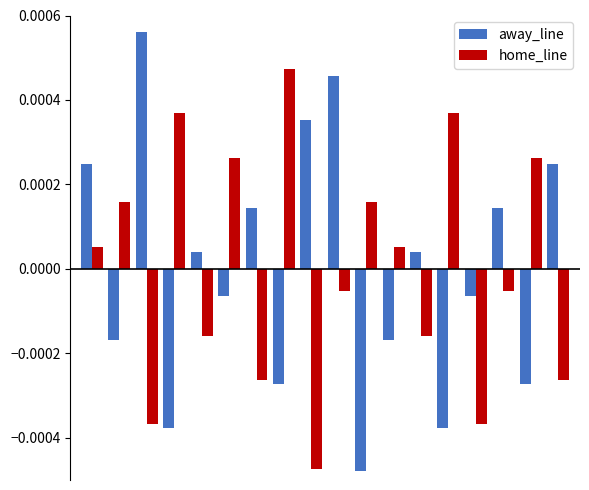

Which series has the widest spread of values?

away_line